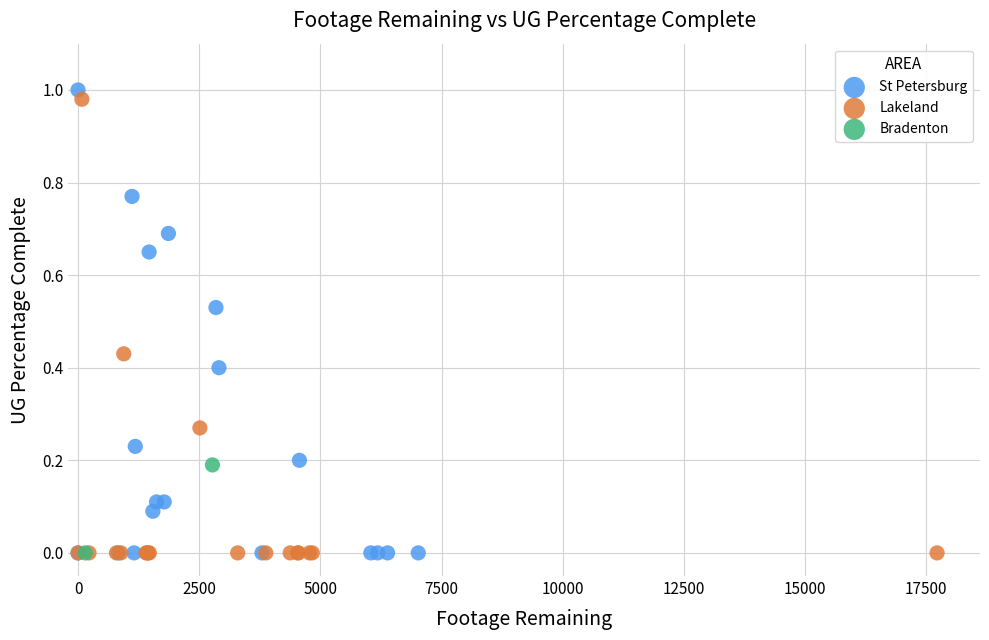

What are all the series names shown in the legend?

St Petersburg, Lakeland, Bradenton